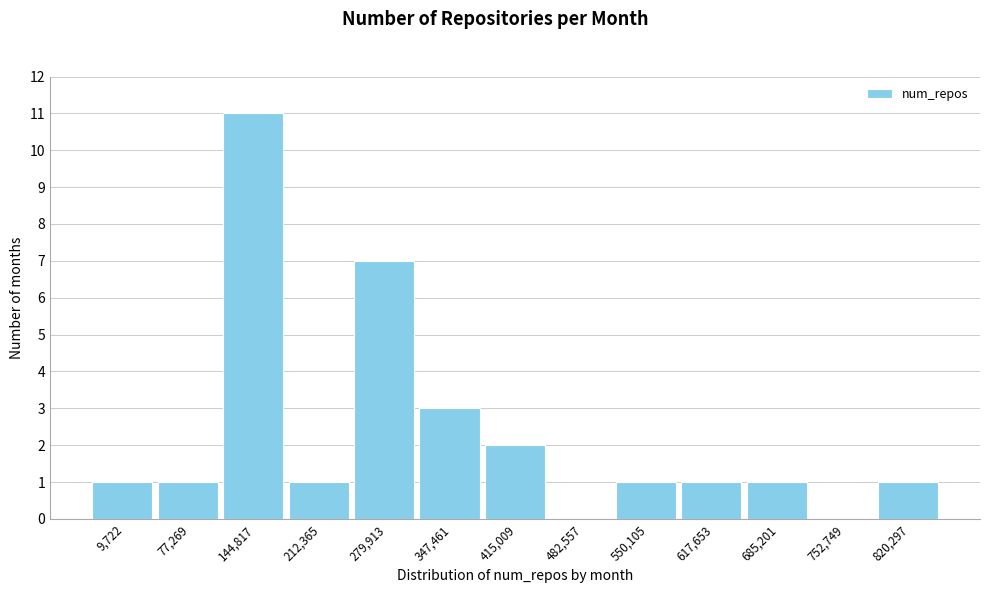

Reading left to right, what are all the values shown in this chart?

9,722=1	77,269=1	144,817=11	212,365=1	279,913=7	347,461=3	415,009=2	482,557=0	550,105=1	617,653=1	685,201=1	752,749=0	820,297=1